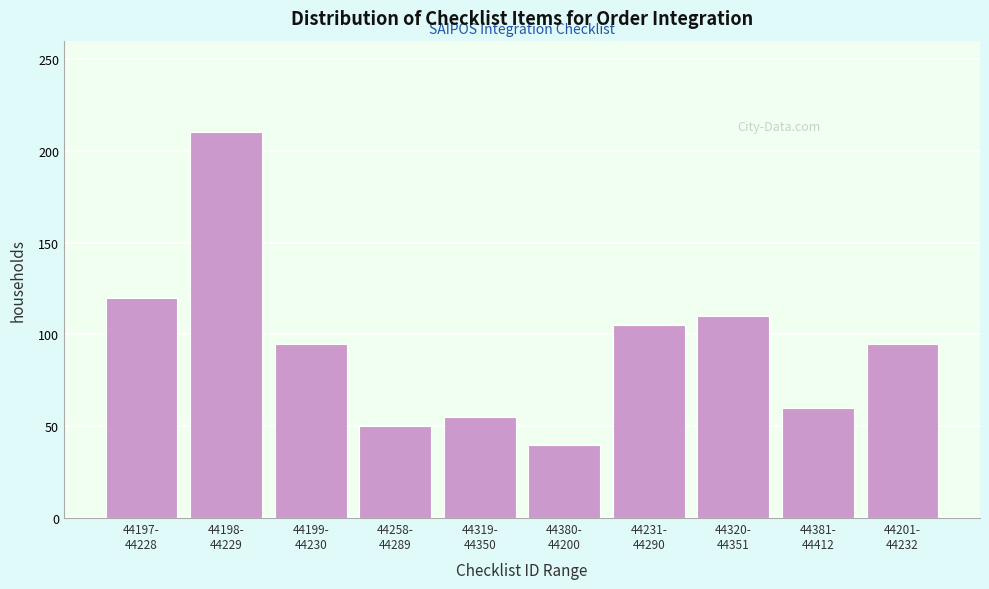

Reading right to left, what are all the values shown in this chart?

95	60	110	105	40	55	50	95	210	120